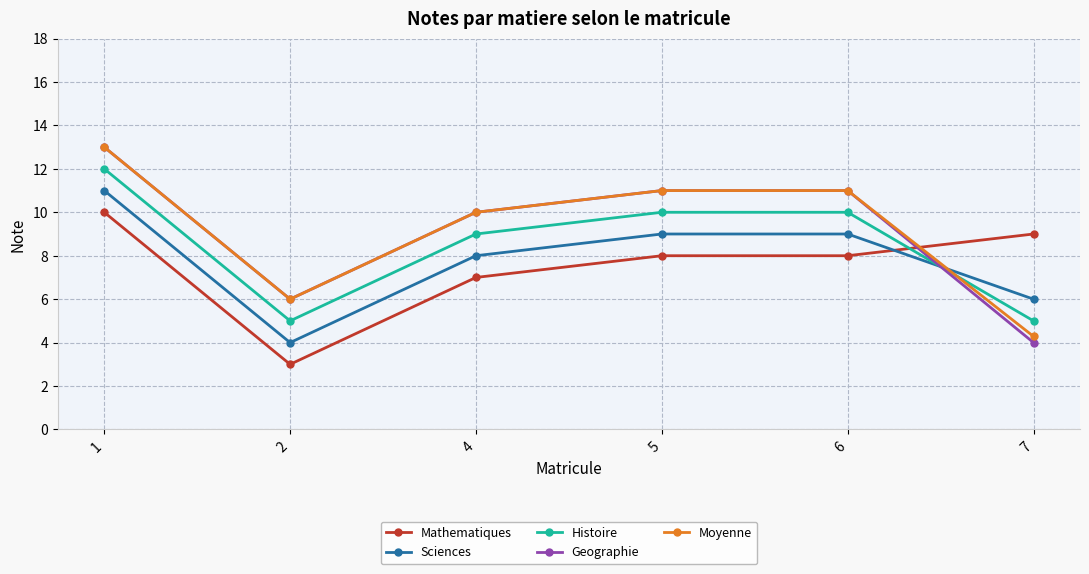

What is the spread (max minus min) of values at 5?

3.0